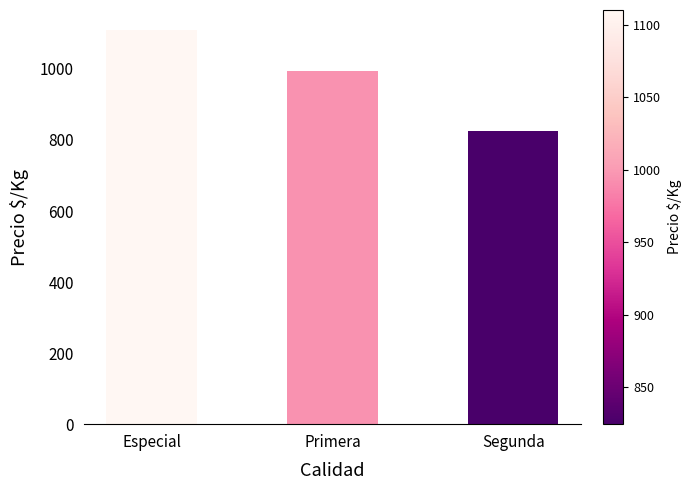

Reading left to right, transcribe all the data shown in this chart.

Especial=1110.3	Primera=994.4	Segunda=824.3